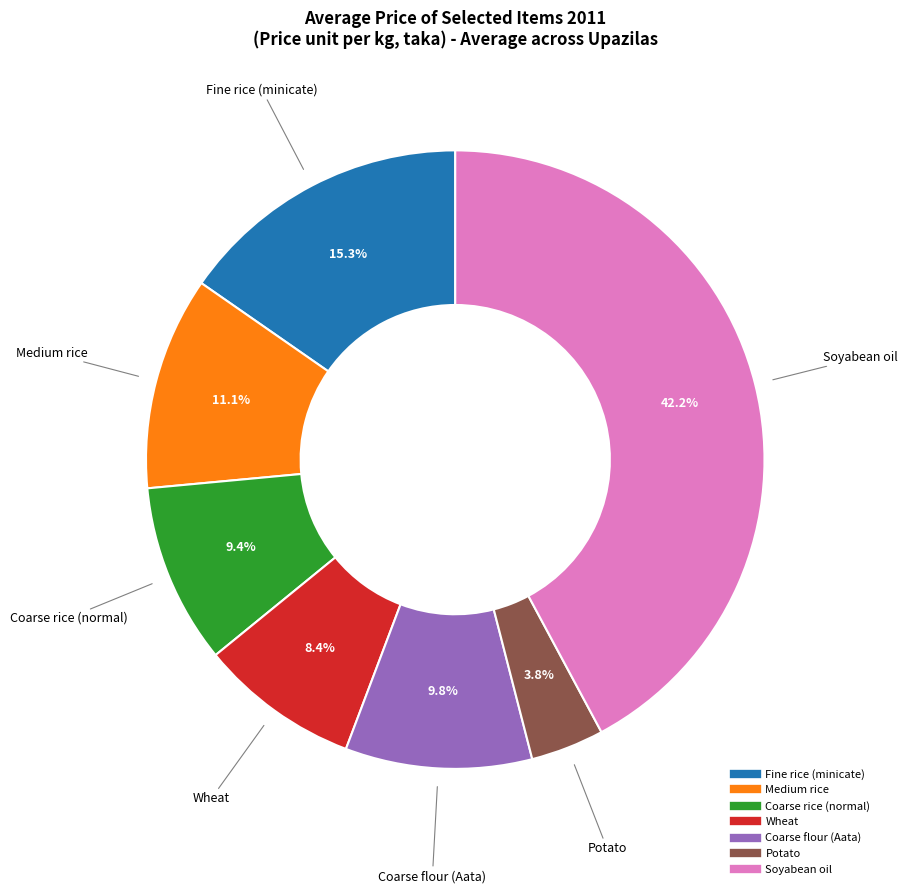

Approximately how many times larger is the value at Fine rice (minicate) compared to Wheat?

1.8